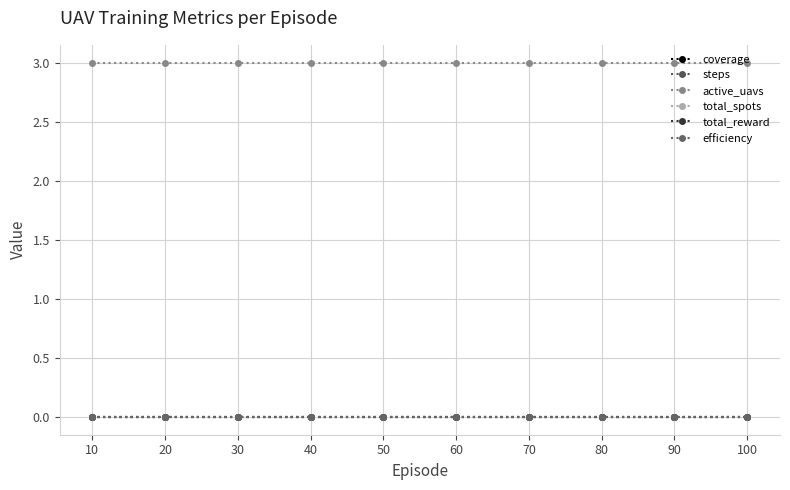

What value does the active_uavs series have at 40?

3